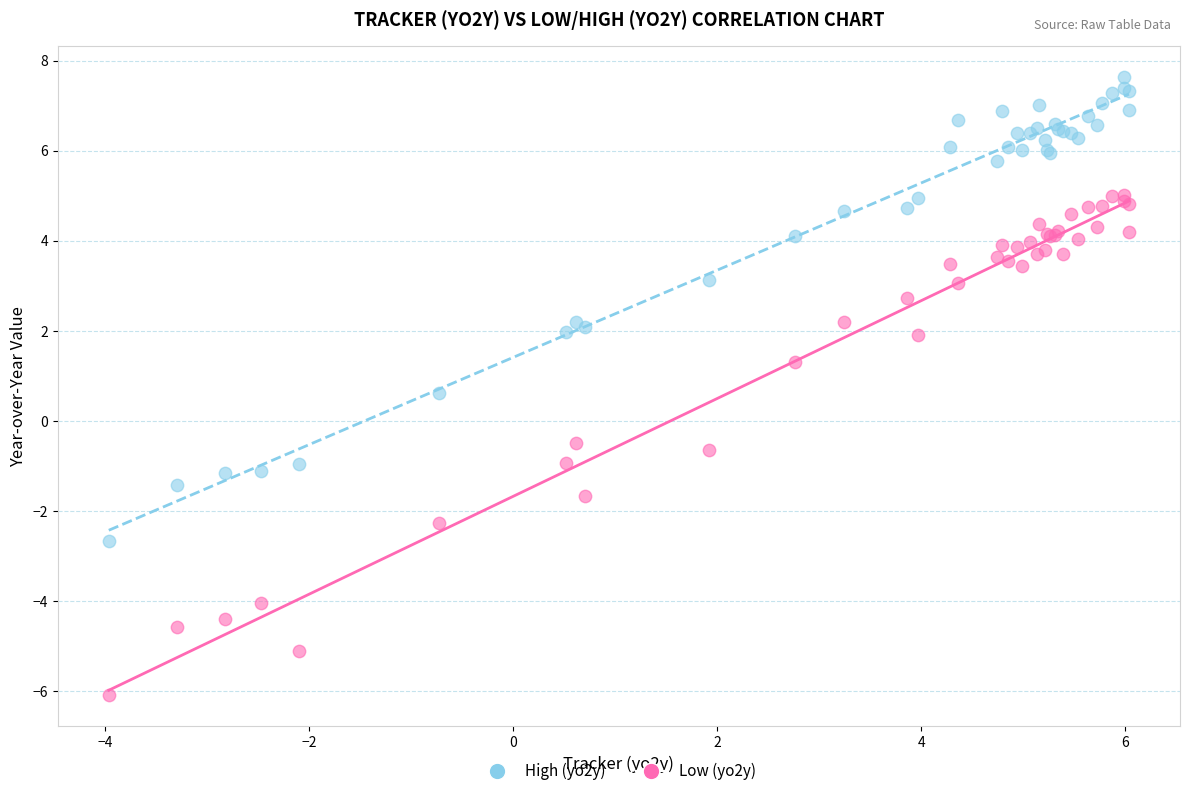

Which series reaches the maximum Y coordinate?

High (yo2y)